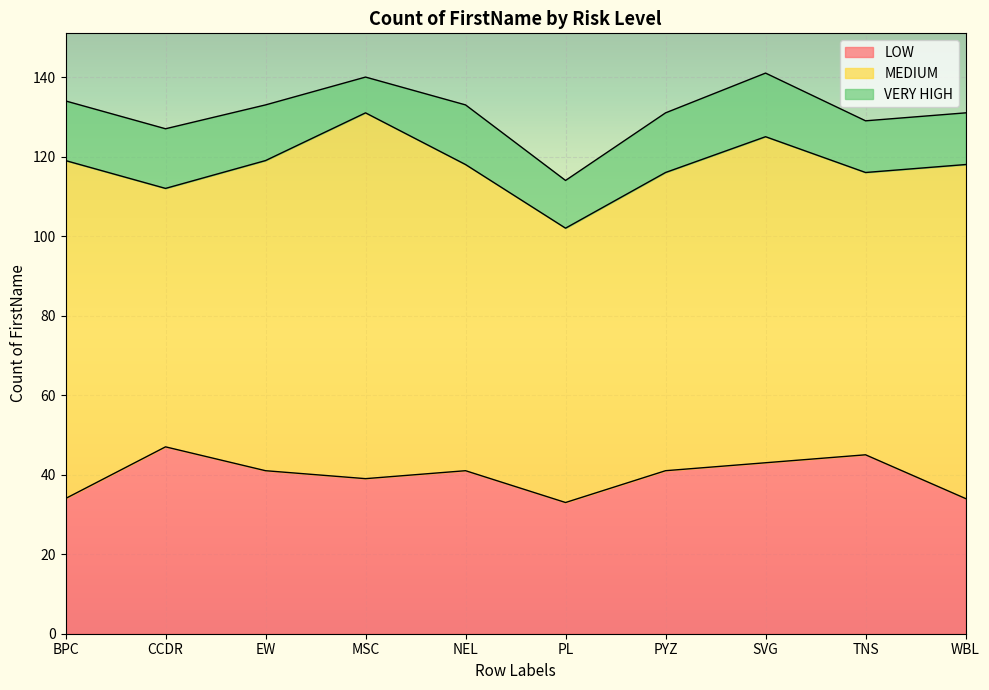

How many data points in MEDIUM are less than 78?

5